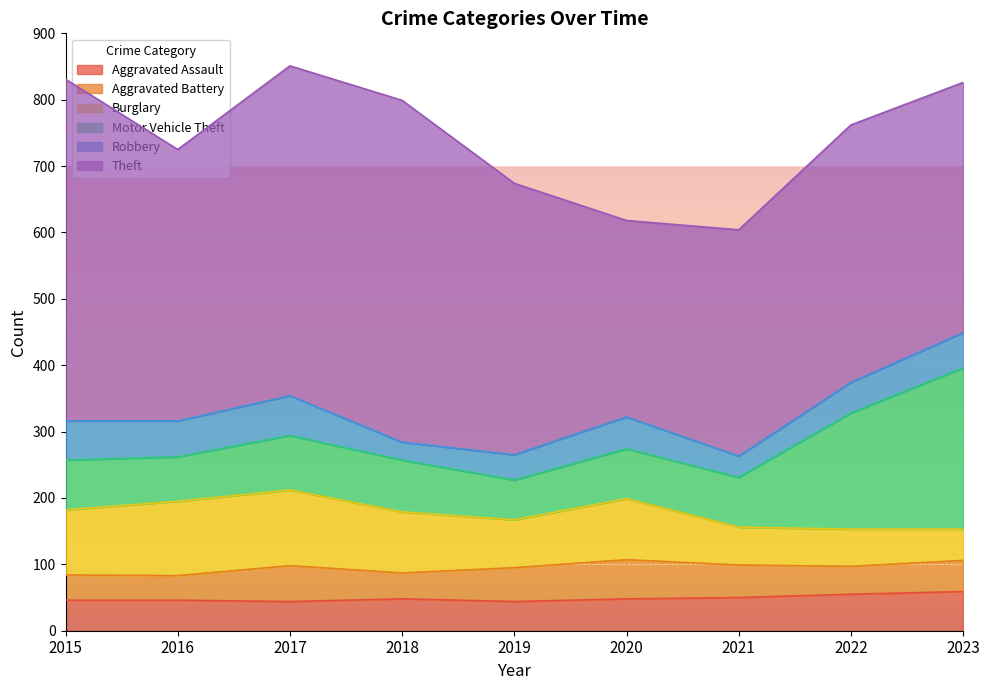

Reading right to left, transcribe all the data shown in this chart.

Aggravated Assault: 2023=59	2022=55	2021=50	2020=48	2019=44	2018=48	2017=44	2016=46	2015=46
Aggravated Battery: 2023=47	2022=42	2021=49	2020=59	2019=51	2018=39	2017=54	2016=37	2015=38
Burglary: 2023=47	2022=56	2021=57	2020=92	2019=72	2018=92	2017=114	2016=112	2015=98
Motor Vehicle Theft: 2023=243	2022=175	2021=75	2020=75	2019=60	2018=78	2017=82	2016=67	2015=75
Robbery: 2023=53	2022=46	2021=32	2020=48	2019=38	2018=27	2017=60	2016=54	2015=59
Theft: 2023=377	2022=388	2021=341	2020=296	2019=409	2018=515	2017=497	2016=409	2015=515